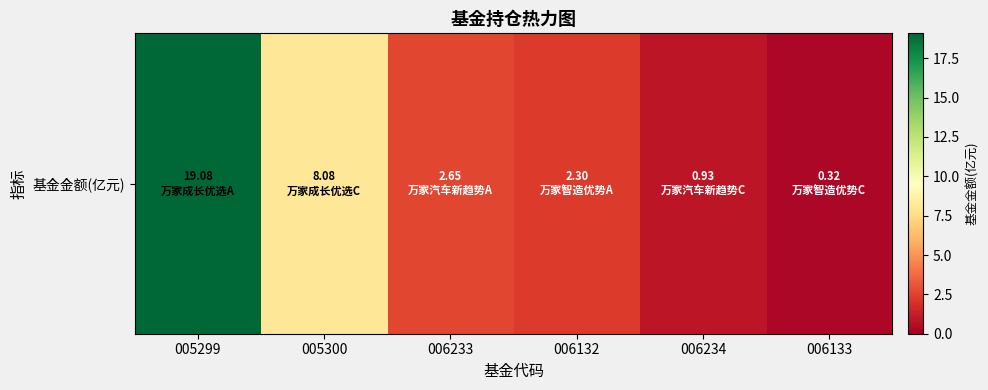

List the labels in order of value, smallest first.

006133, 006234, 006132, 006233, 005300, 005299